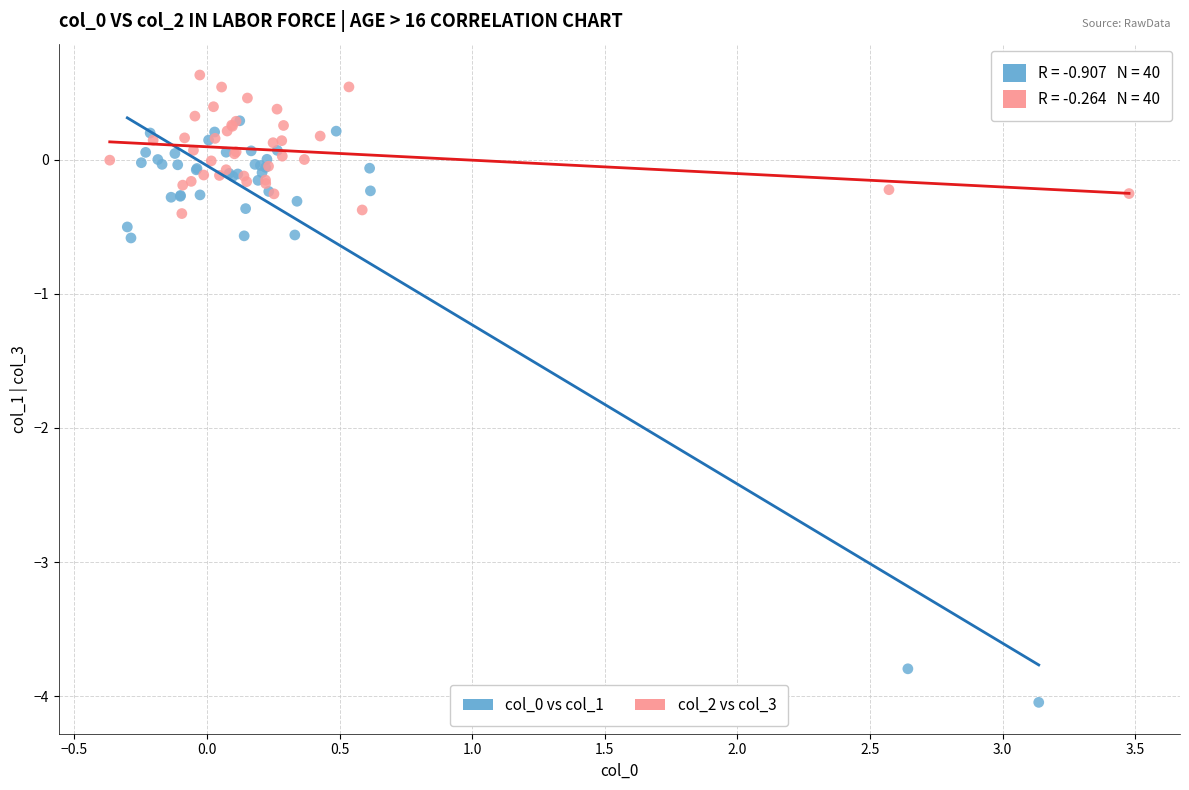

Which series reaches the maximum Y coordinate?

col_2 vs col_3